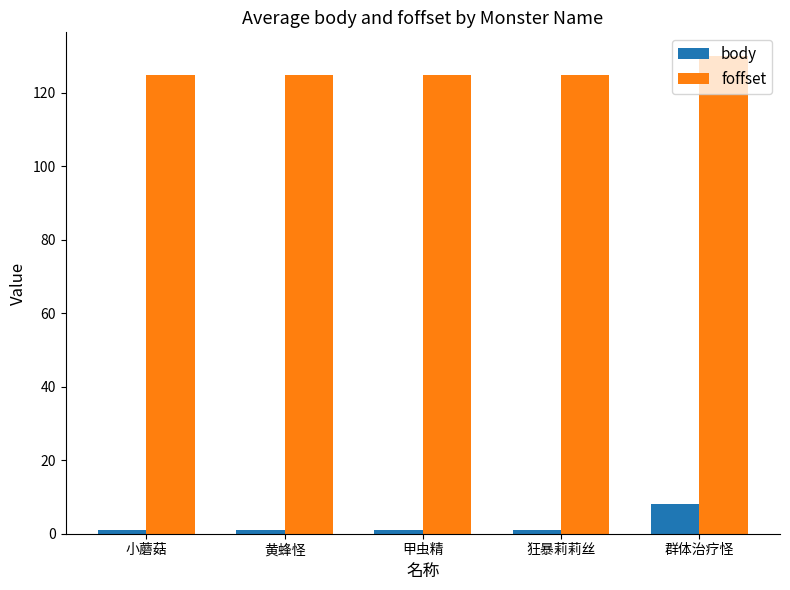

Rank the series by their average value, from highest to lowest.

foffset, body